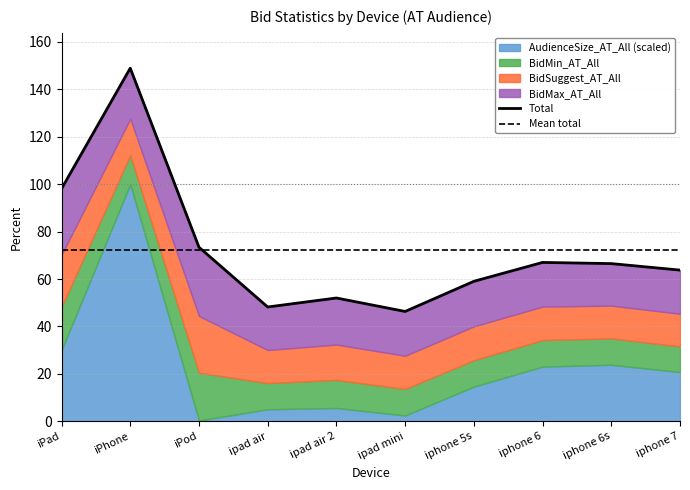

Rank the series at iphone 6s from lowest to highest value.

BidMin_AT_All, BidSuggest_AT_All, BidMax_AT_All, AudienceSize_AT_All_norm